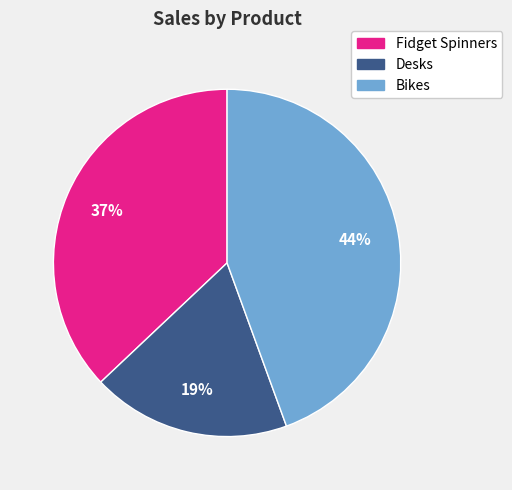

Rank the categories by value from highest to lowest.

Bikes, Fidget Spinners, Desks